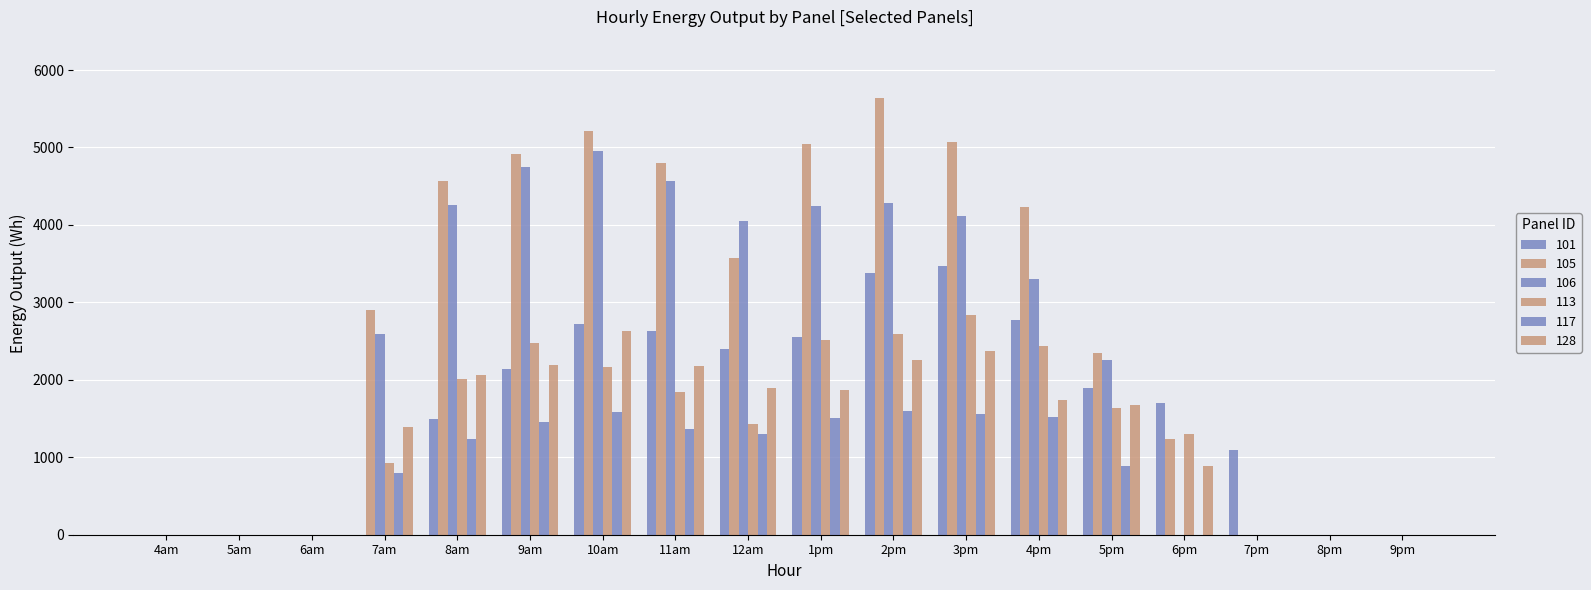

How many data points does each series have?

18